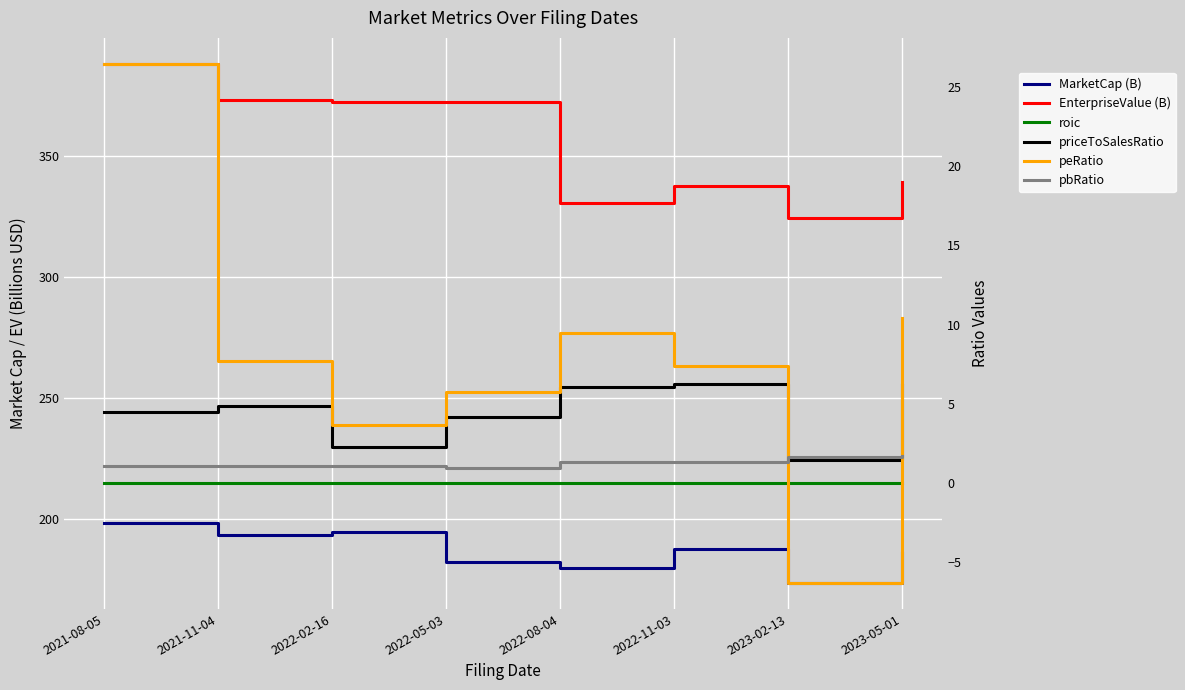

Where is roic nearest to the value 0?

2022-05-03